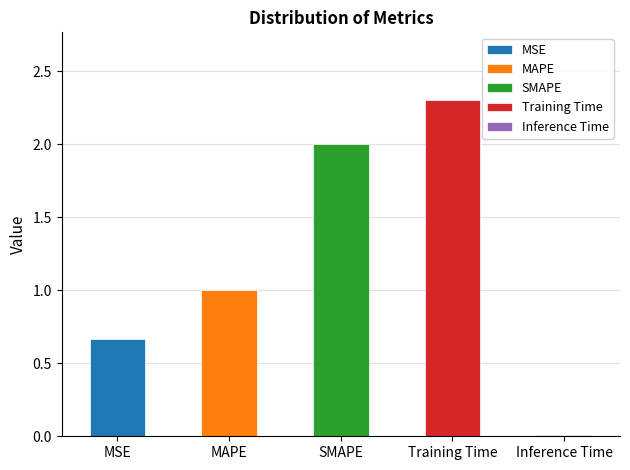

Reading right to left, extract all data points from this chart.

Inference Time=0.0	Training Time=2.3	SMAPE=2.0	MAPE=1.0	MSE=0.7